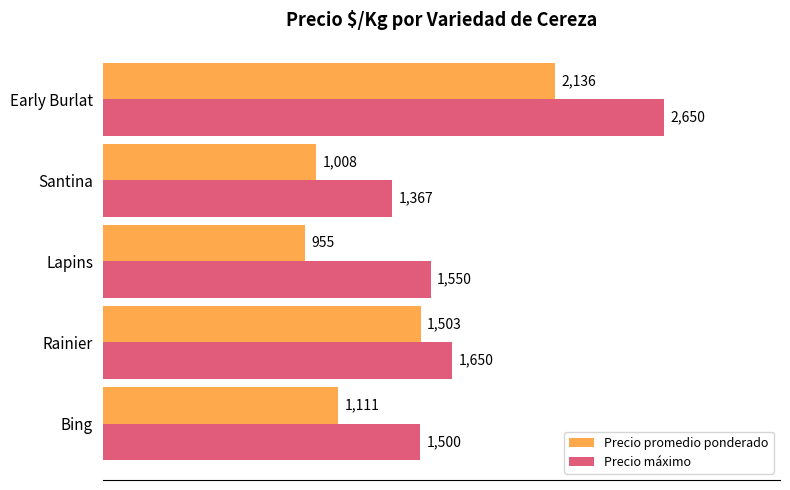

At which label is Precio promedio ponderado closest to 1545?

Rainier